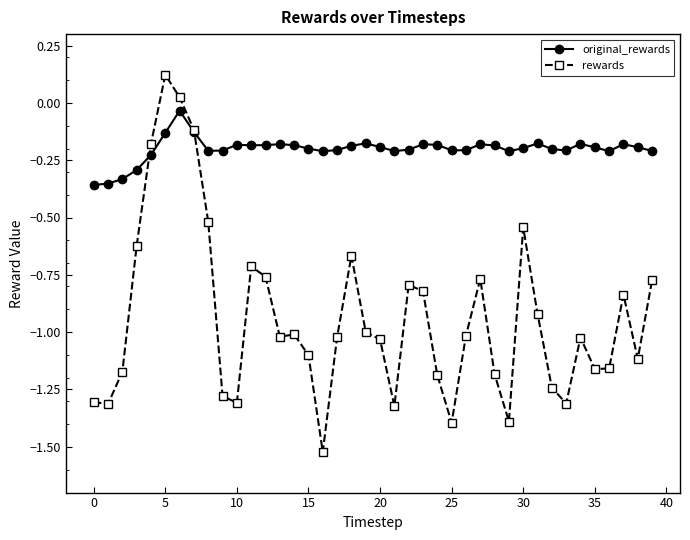

List the series in order of their peak value, lowest first.

original_rewards, rewards